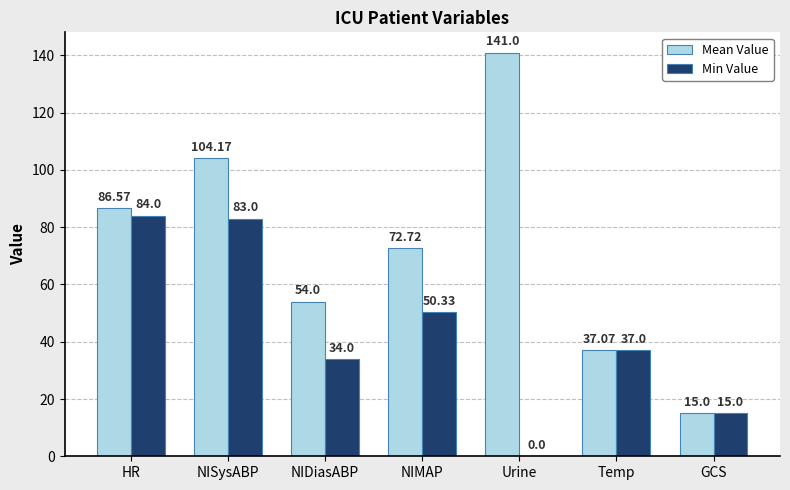

Which series has the largest total across all categories?

Mean Value